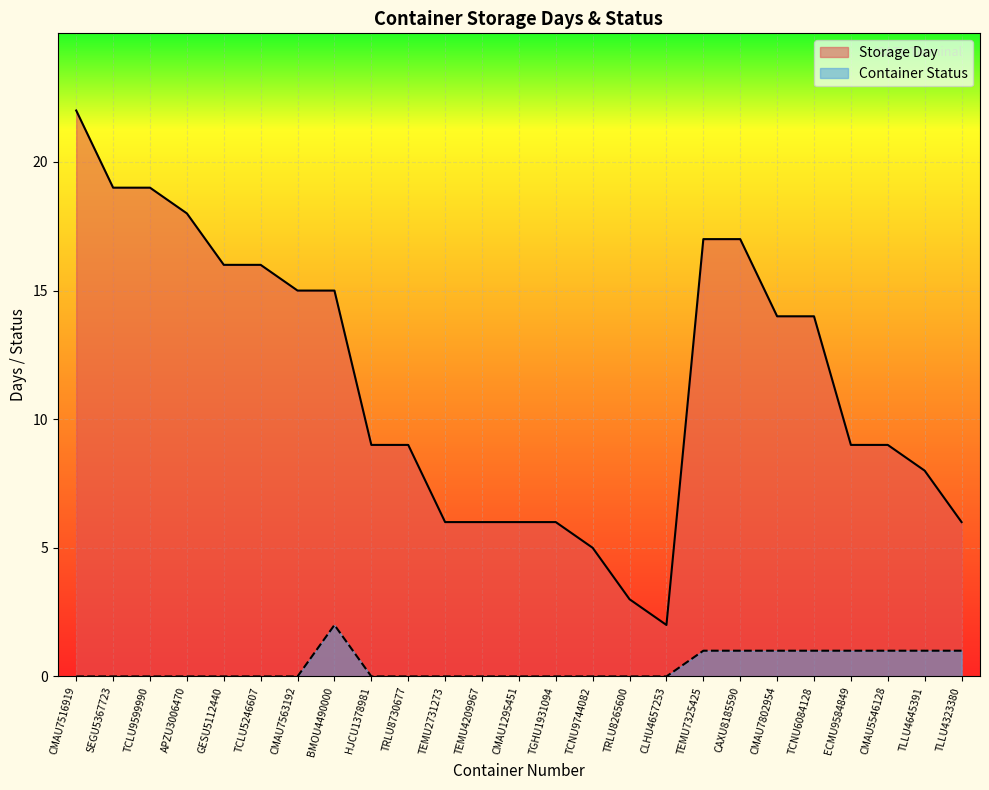

List the series in order of their overall mean, highest first.

Storage Day, Container Status